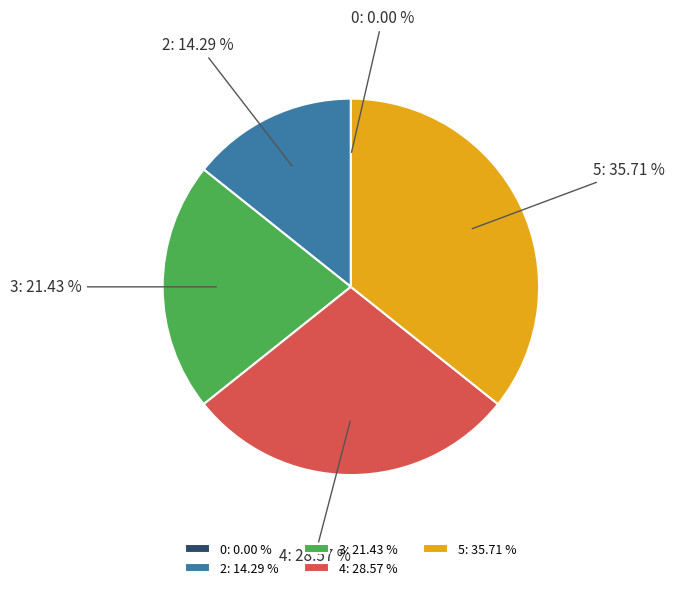

The 5 slice represents 36% of the pie. True or false?

True